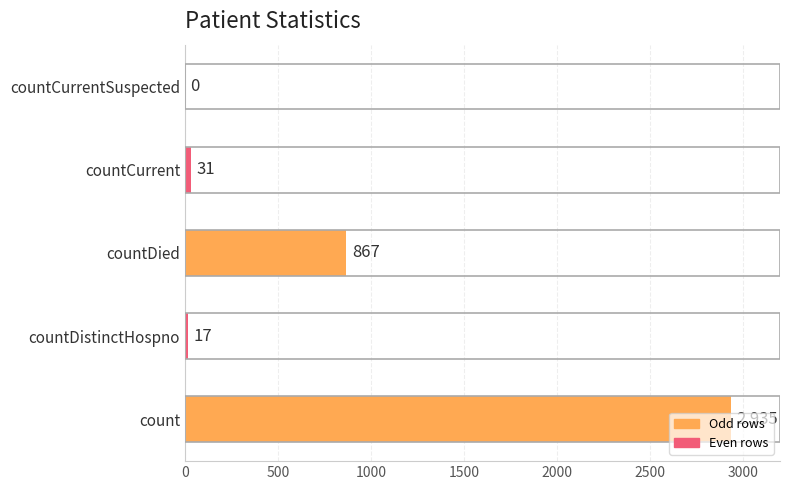

What is the change in value from count to countDistinctHospno?

-2918